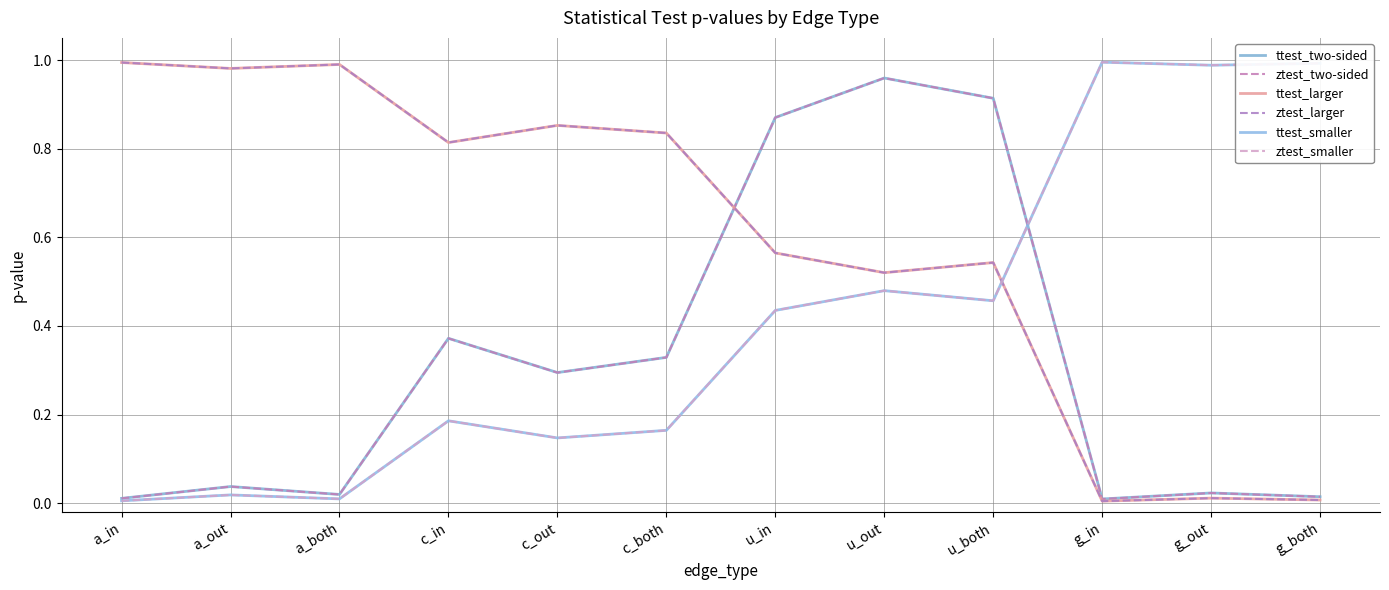

What is the sum of all ttest_two-sided values?

3.9